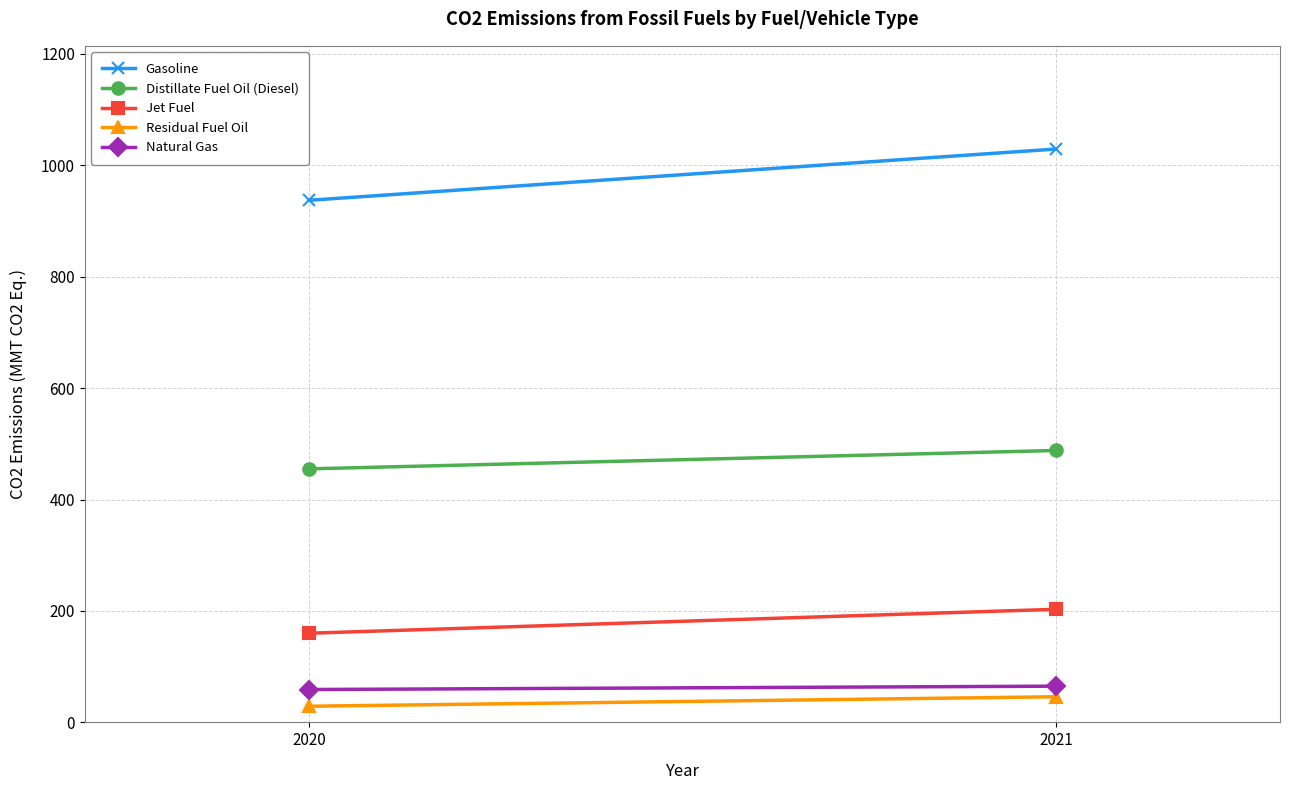

Rank the categories by Natural Gas value from highest to lowest.

2021, 2020